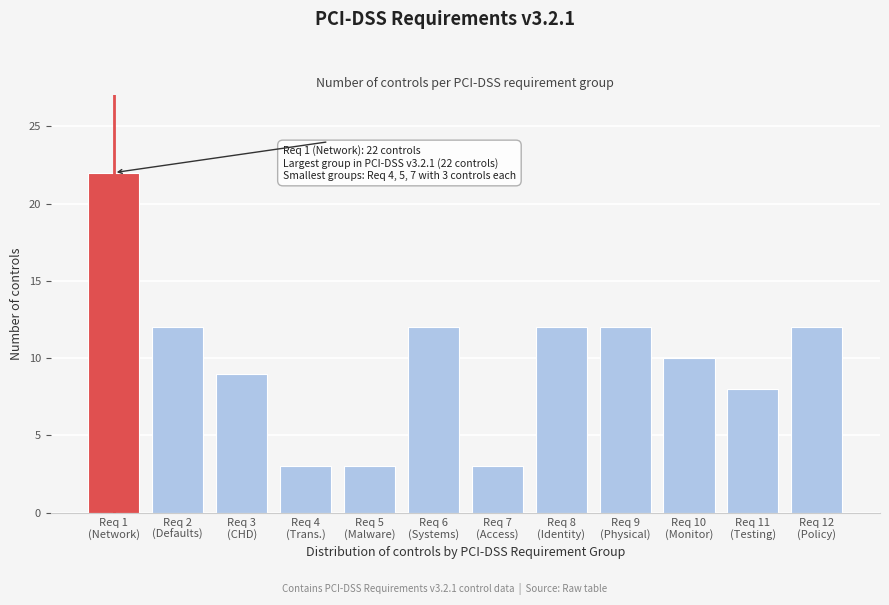

Reading left to right, list all the values displayed in this chart.

22	12	9	3	3	12	3	12	12	10	8	12